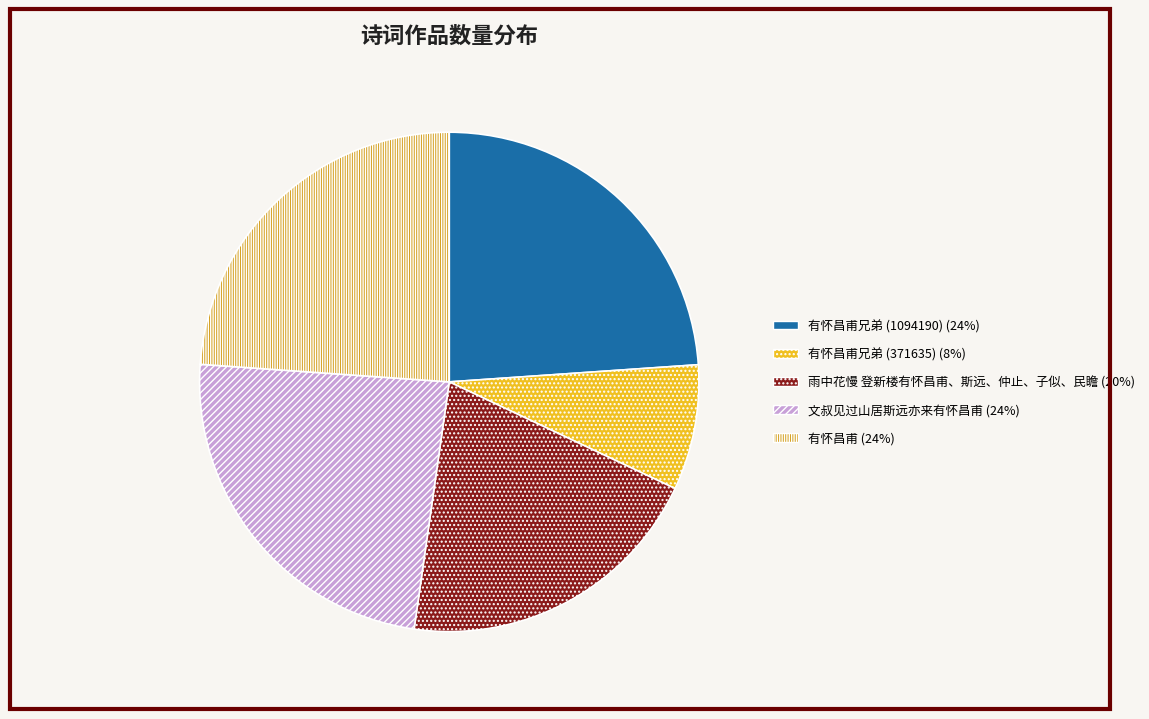

Does any single category account for the majority?

No